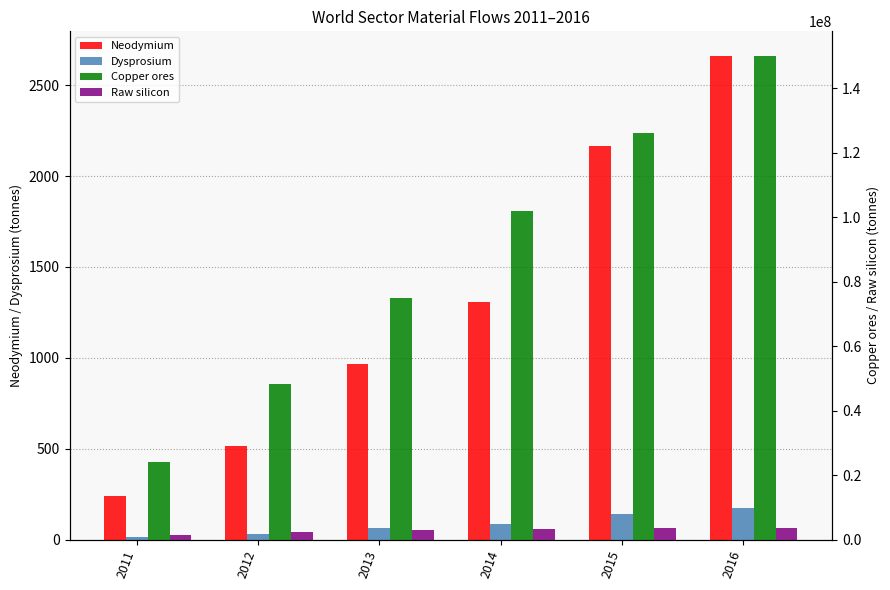

What is the total value across all series at 2012?

50857649.0